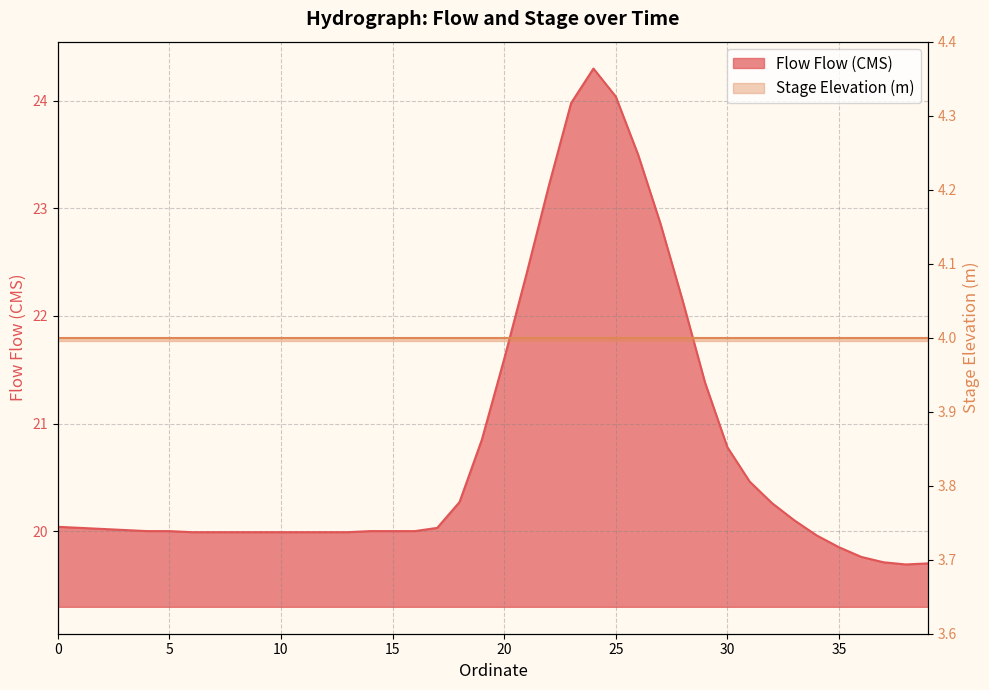

What is the maximum value shown in the chart?

24.3